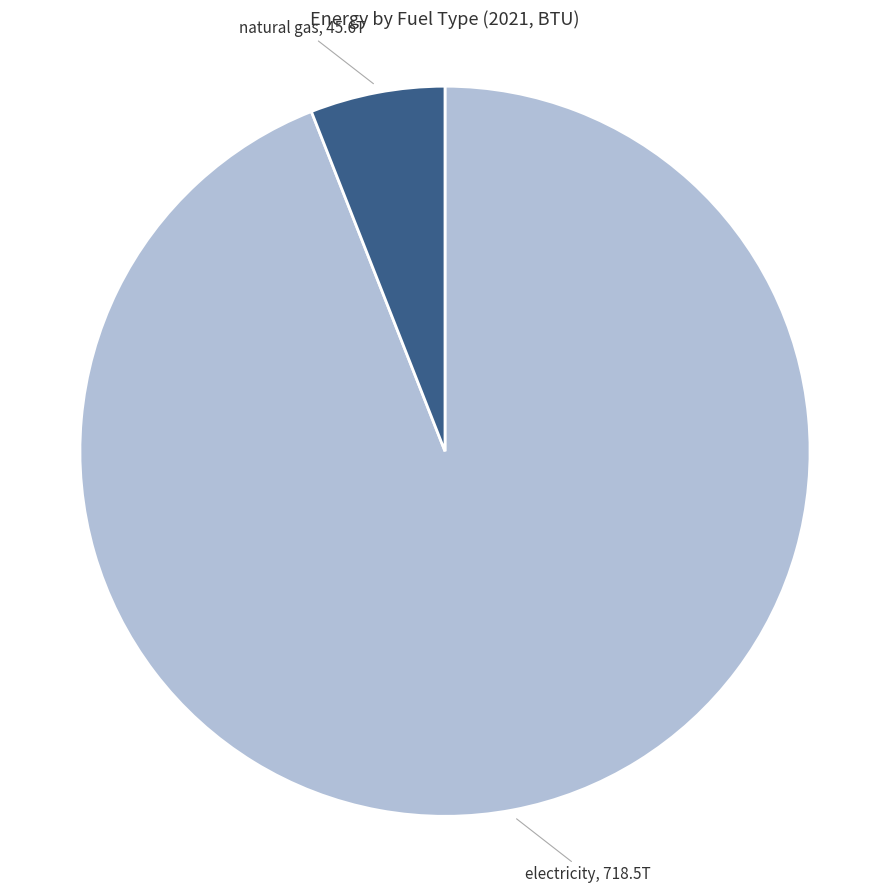

Which category accounts for the majority?

electricity